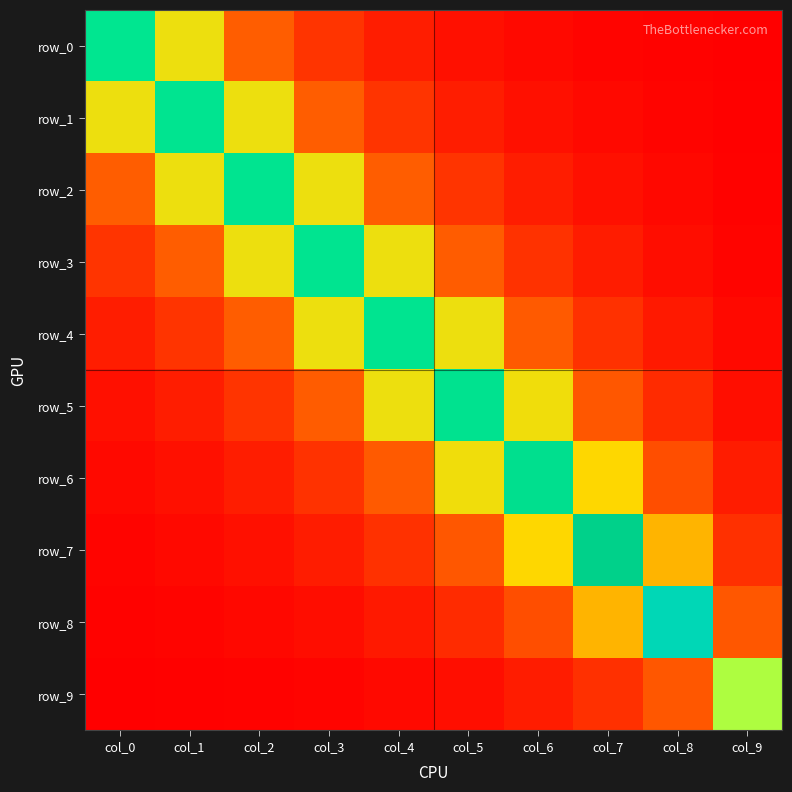

The row_2 series shows 0.0 at col_9. True or false?

True